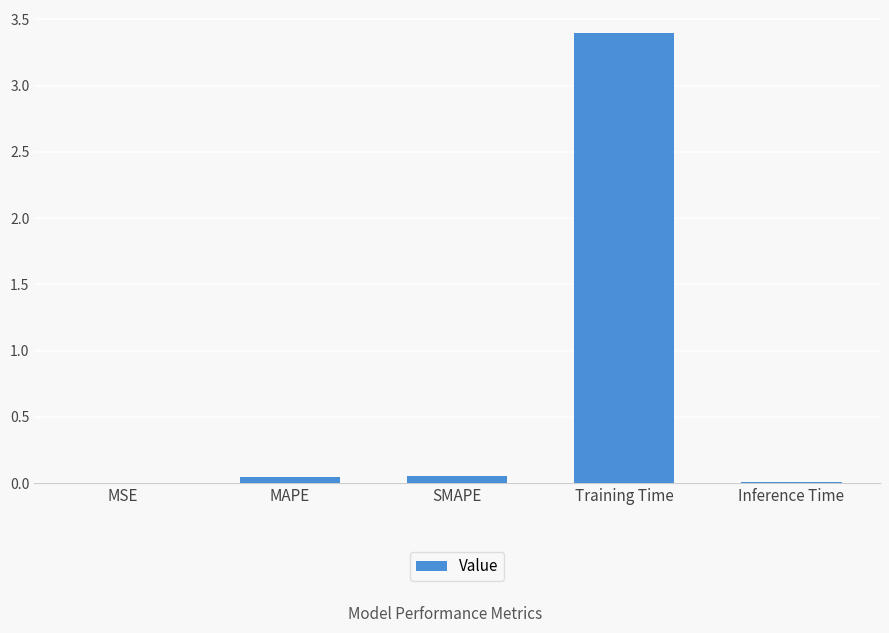

Is it true that the value at Training Time is 1.2?

False